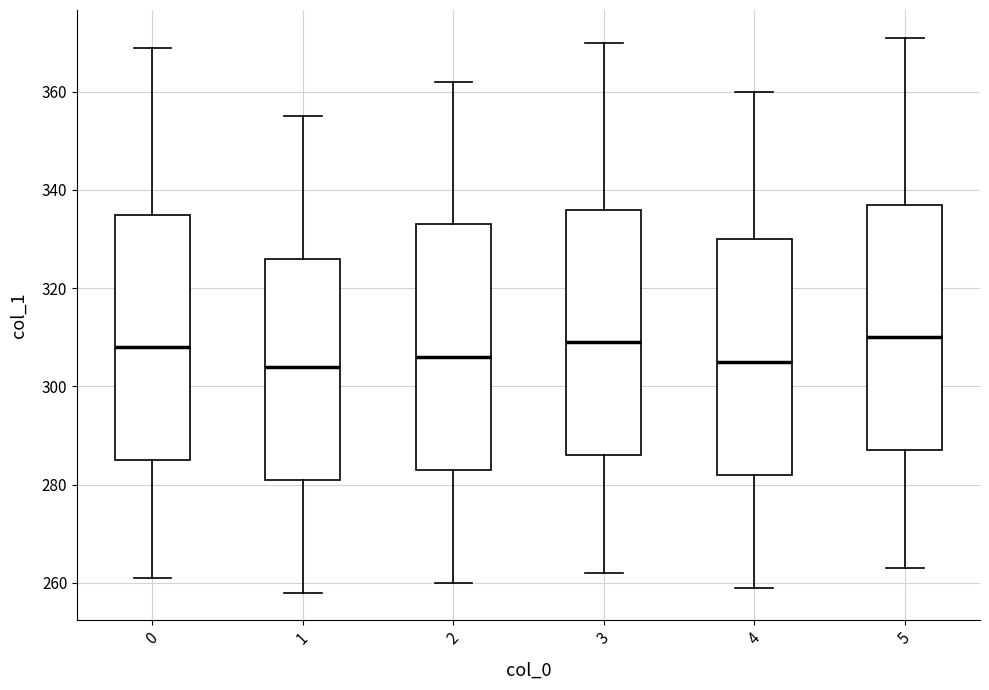

Reading left to right, transcribe this box plot: for each box, give where its median line is, the range the box spans, and where its two whiskers end, as read against the y-axis. The values are not printed on the chart, so give them approximately, as read against the axis.

0: median 308, box 286 to 336, whiskers 262 to 370
1: median 304, box 282 to 326, whiskers 258 to 356
2: median 306, box 284 to 334, whiskers 260 to 362
3: median 310, box 286 to 336, whiskers 262 to 370
4: median 306, box 282 to 330, whiskers 260 to 360
5: median 310, box 288 to 338, whiskers 264 to 372